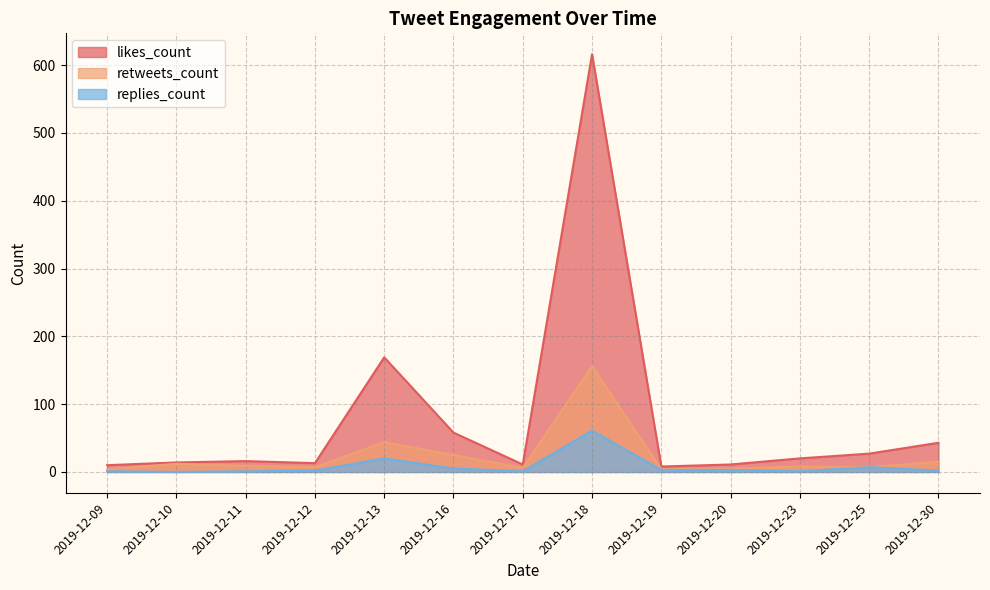

Rank the series by their average value, from lowest to highest.

replies_count, retweets_count, likes_count